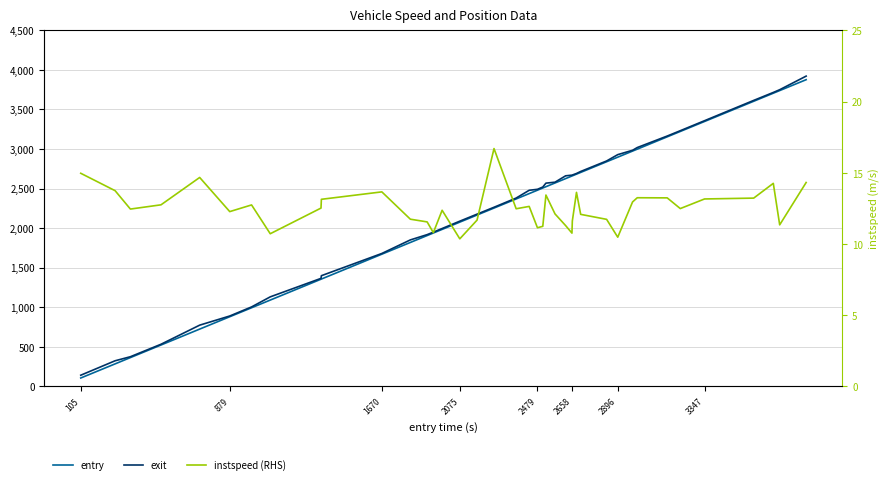

What is the total value across all series at 105?

260.9